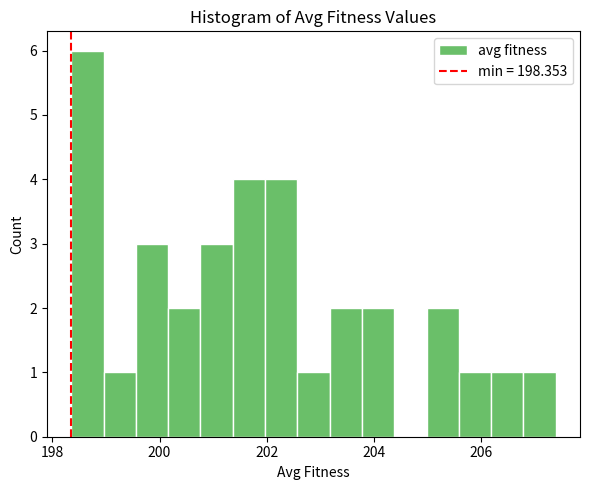

Read against the x-axis, roughly where is the centre of the tallest bar?

198.6